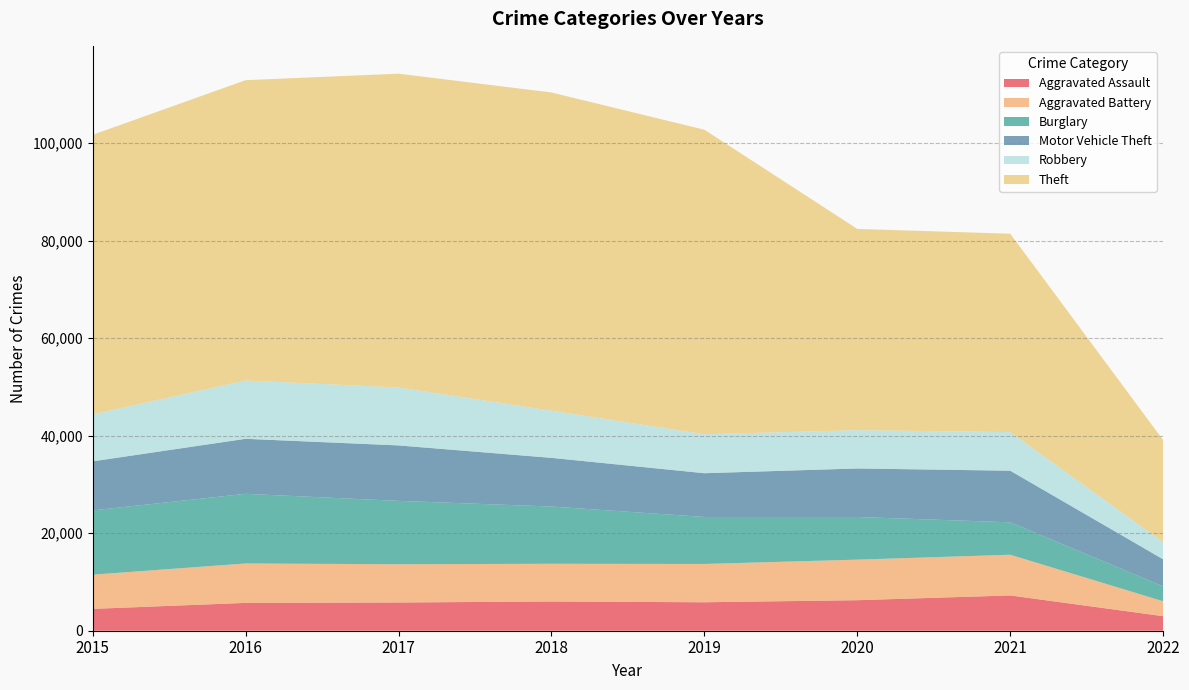

Reading left to right, transcribe all the data shown in this chart.

Aggravated Assault: 2015=4480	2016=5712	2017=5793	2018=6001	2019=5840	2020=6263	2021=7240	2022=2982
Aggravated Battery: 2015=7018	2016=8085	2017=7845	2018=7735	2019=7857	2020=8319	2021=8348	2022=3063
Burglary: 2015=13184	2016=14289	2017=13001	2018=11746	2019=9639	2020=8753	2021=6654	2022=3062
Motor Vehicle Theft: 2015=10068	2016=11286	2017=11380	2018=9983	2019=8978	2020=9953	2021=10586	2022=5545
Robbery: 2015=9638	2016=11960	2017=11880	2018=9679	2019=7994	2020=7855	2021=7920	2022=3500
Theft: 2015=57347	2016=61617	2017=64380	2018=65281	2019=62475	2020=41285	2021=40701	2022=20938